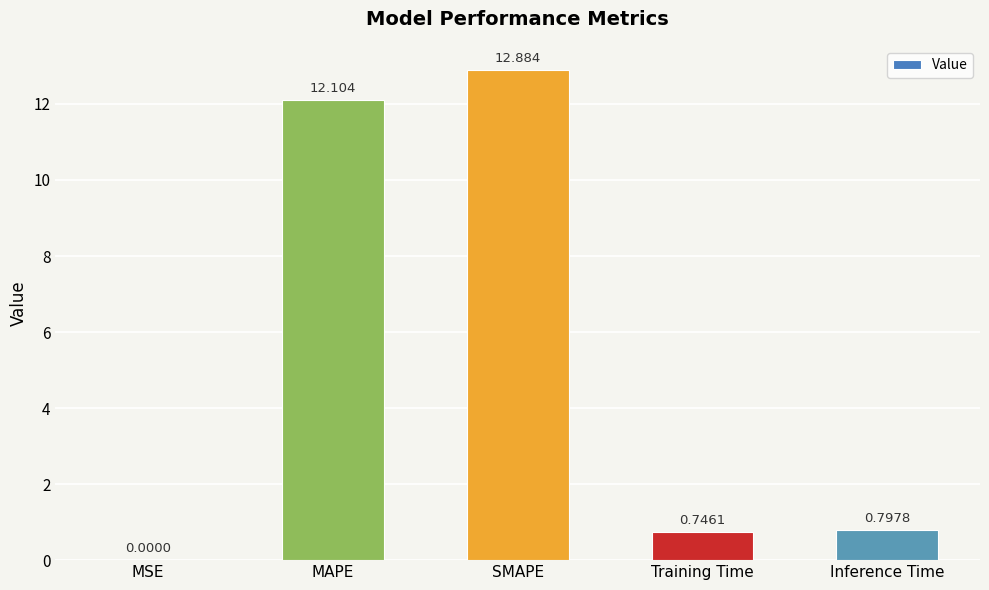

Is it true that the value at Inference Time is 0.2?

False